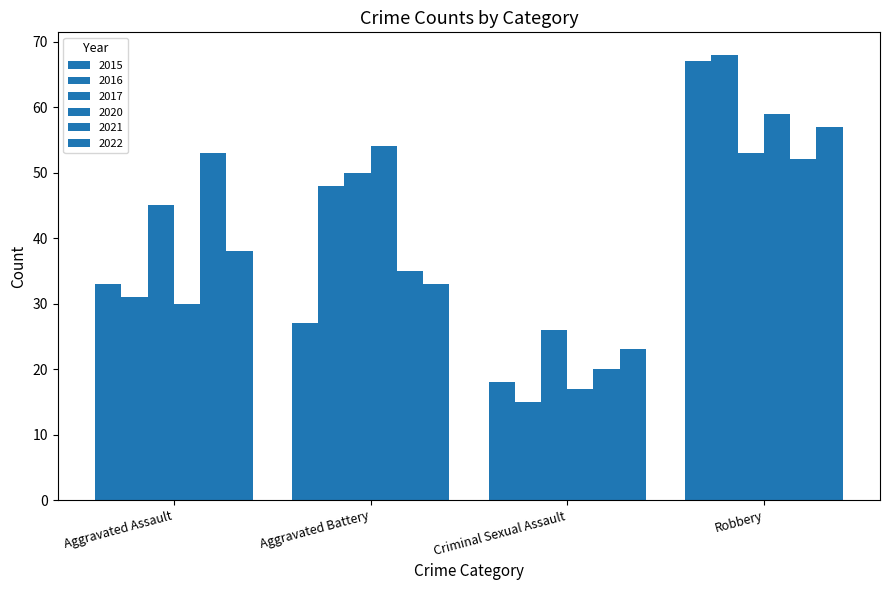

Count the number of data series in this chart.

6